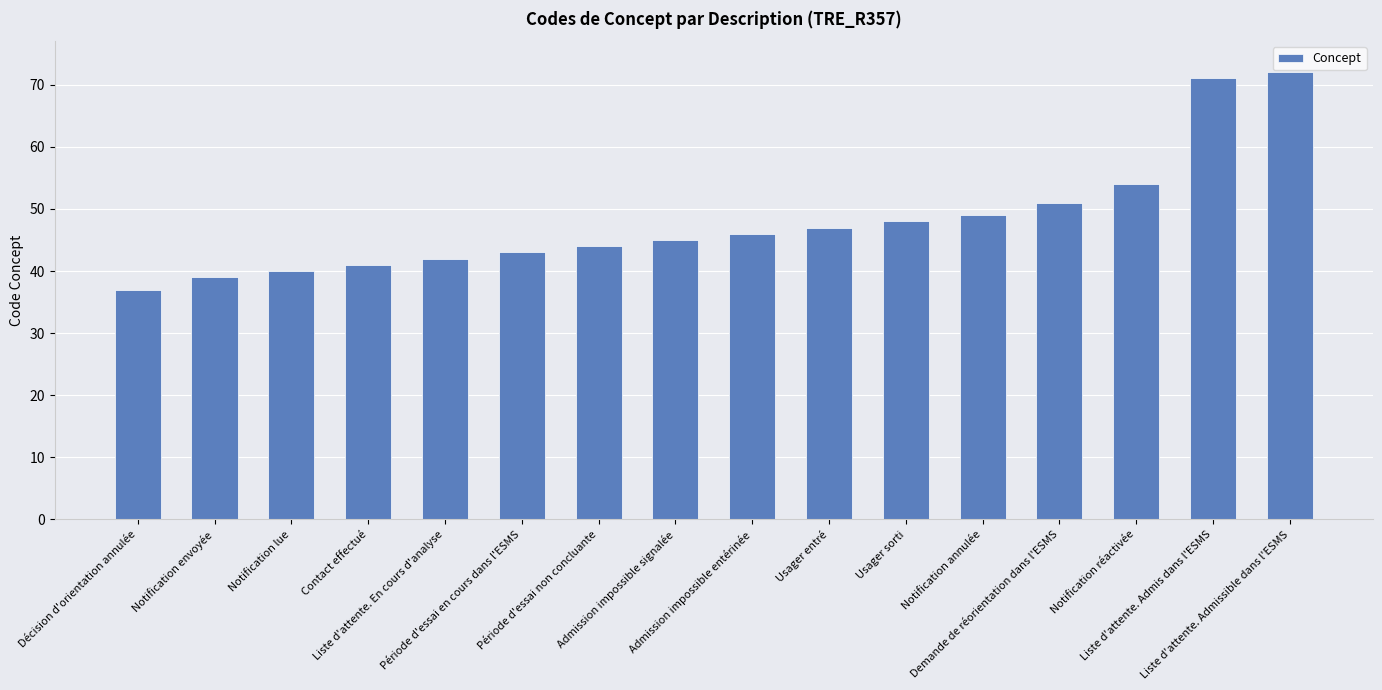

The value at Admission impossible entérinée is 46. True or false?

True